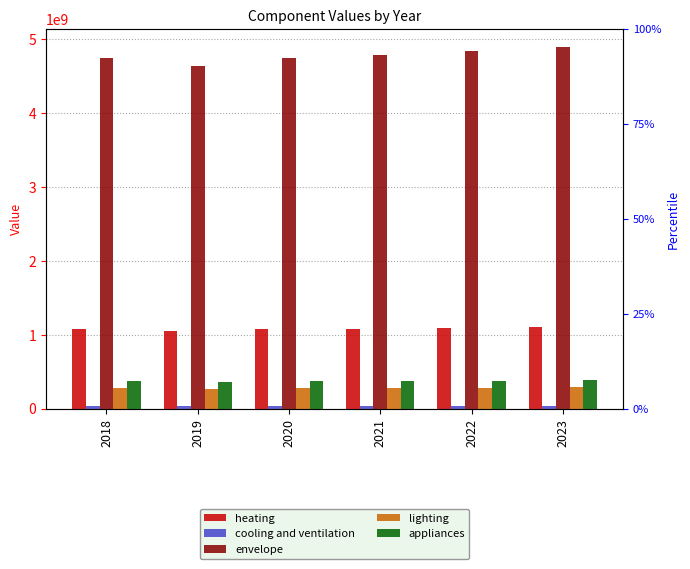

What is the average value of the appliances series?

372845223.4